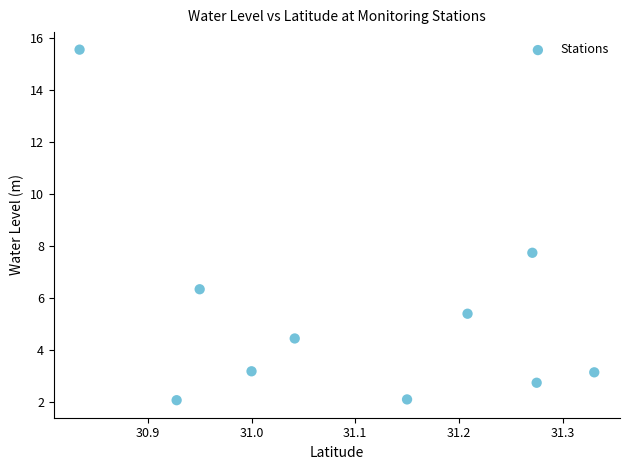

What is the average X value?

31.1